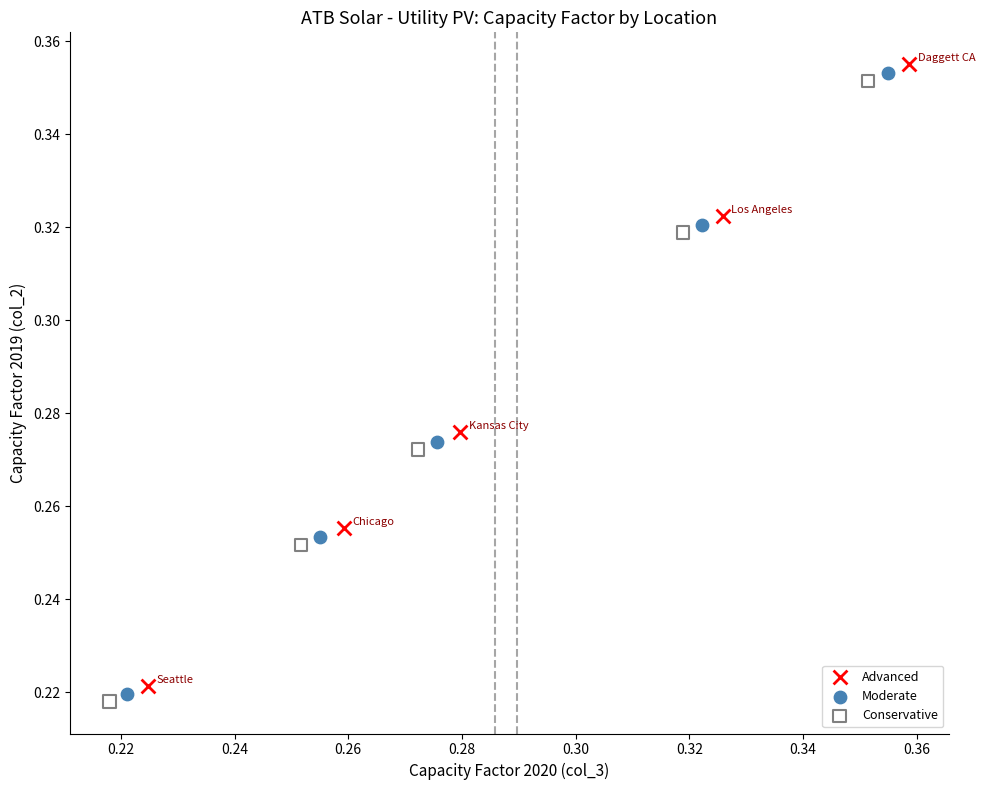

Which series has the widest spread of Y values?

Advanced